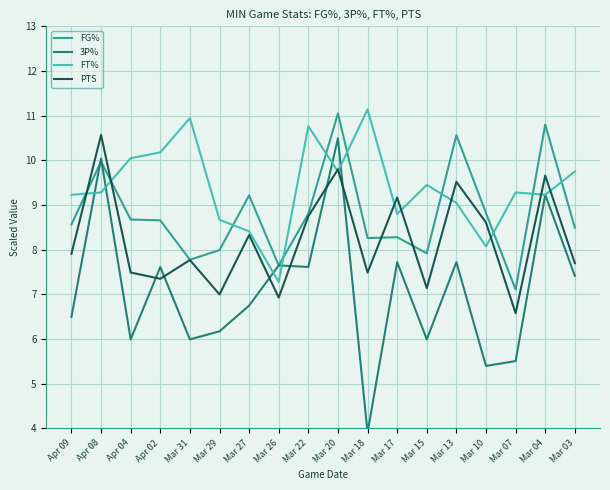

List the labels in order of 3P% value, smallest first.

Mar 18, Mar 10, Mar 07, Apr 04, Mar 31, Mar 15, Mar 29, Apr 09, Mar 27, Mar 03, Apr 02, Mar 22, Mar 26, Mar 17, Mar 13, Mar 04, Apr 08, Mar 20